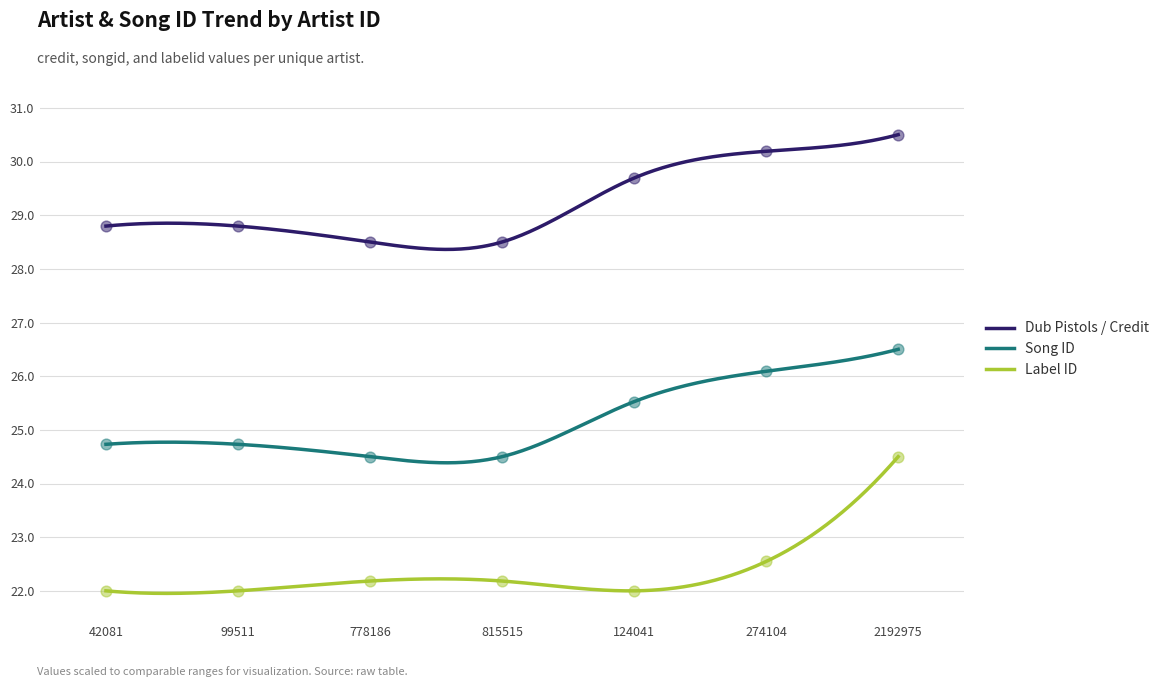

What is the total value across all series at 42081?

75.5